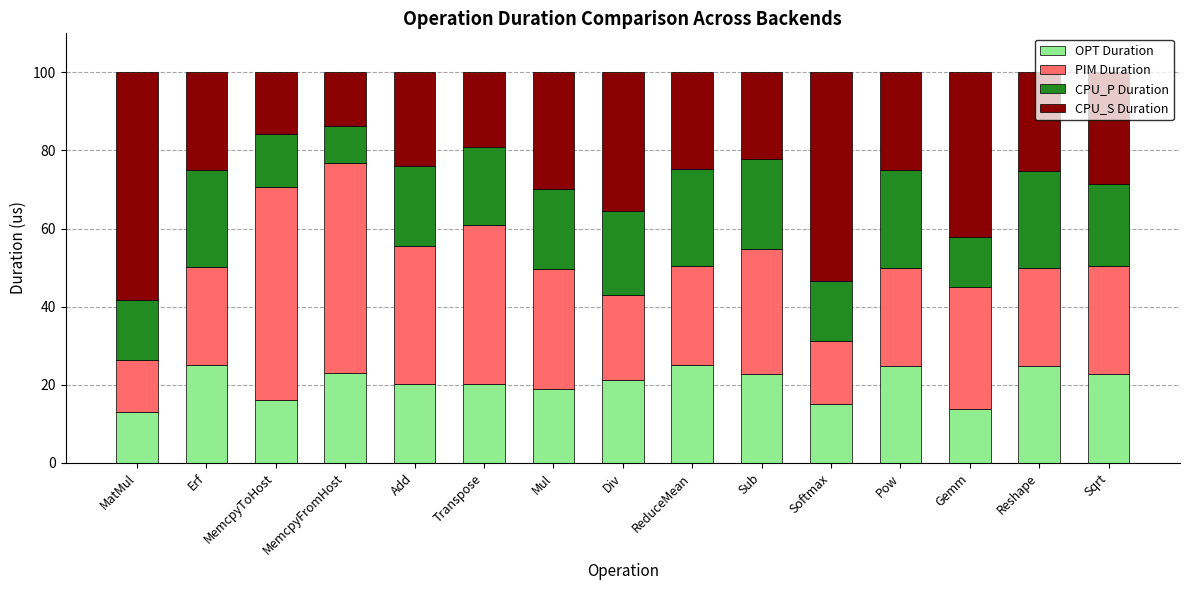

What is the difference between the maximum and minimum values in the OPT Duration series?

12.0